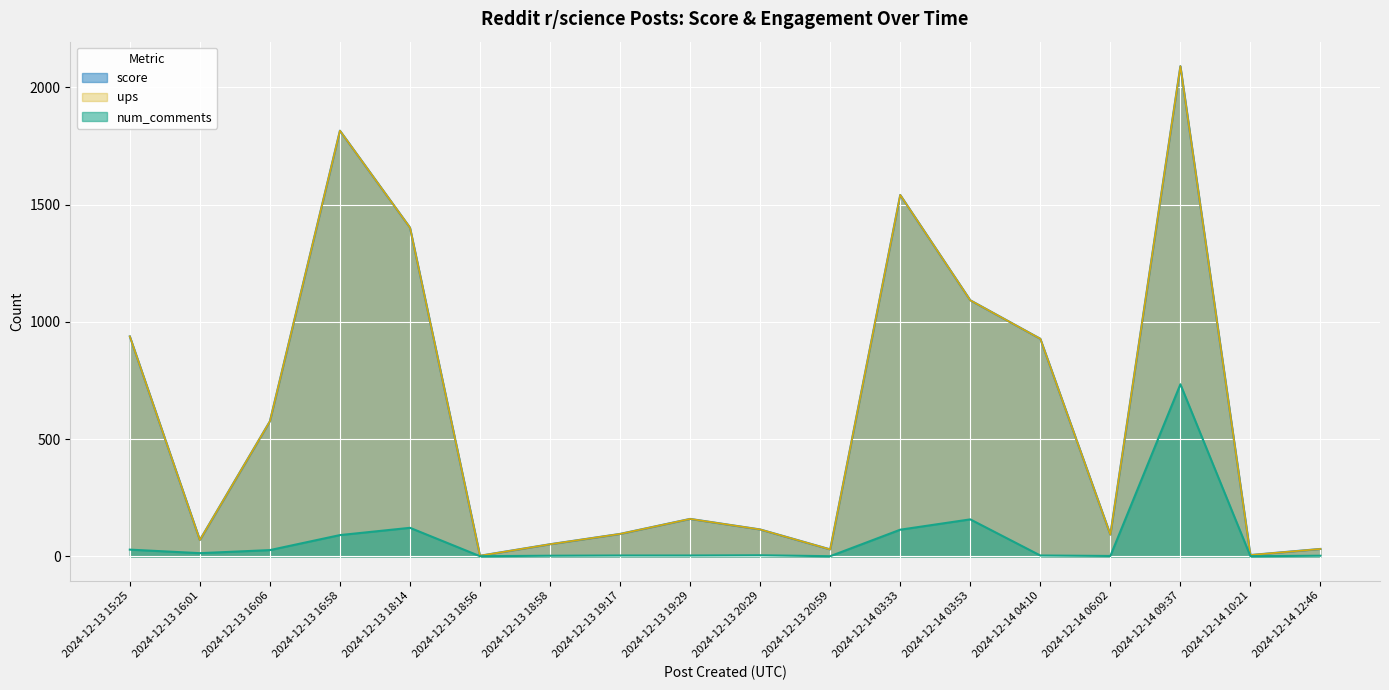

What is the label of the 18th point from the right?

2024-12-13 15:25